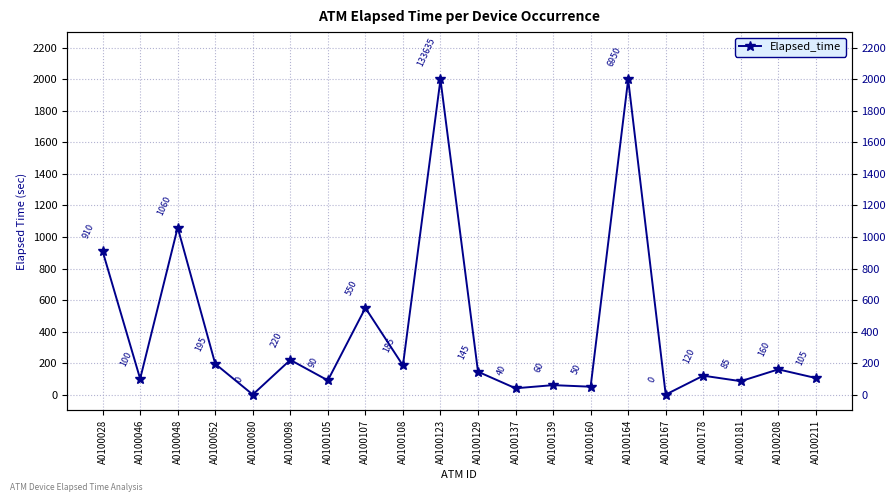

True or false: the data has more than 2 interior local peaks.

True